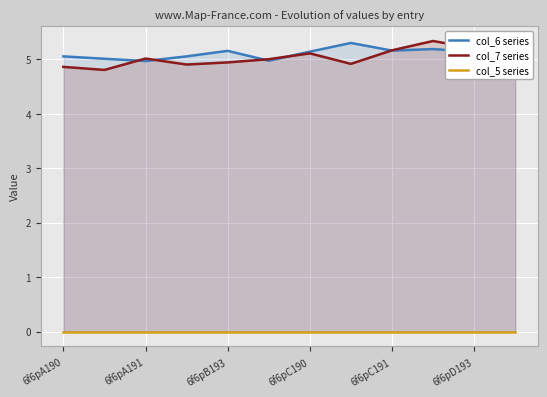

At how many categories does at least one series exceed 3?

12